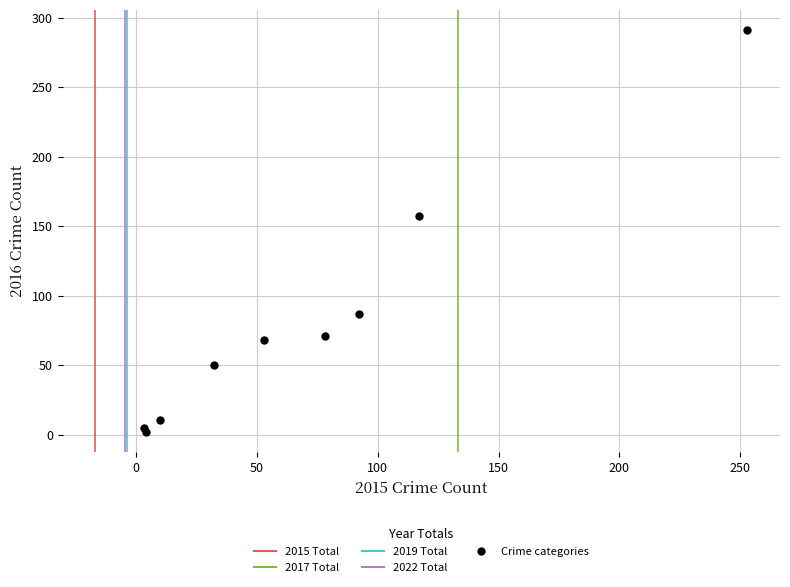

What Y value in the scatter plot is closest to 146?

157